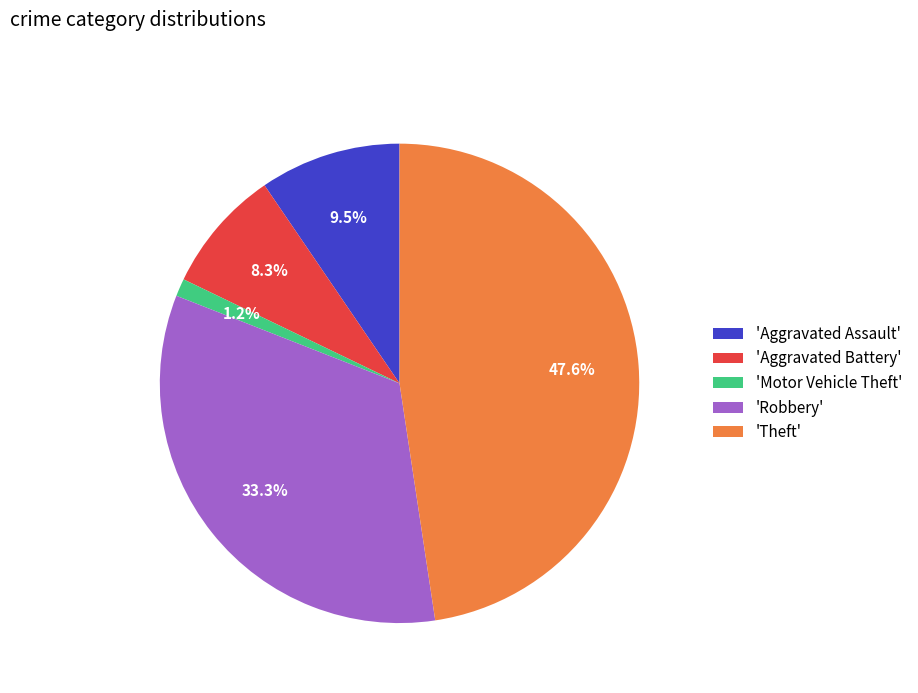

Which has a higher value, 'Motor Vehicle Theft' or 'Aggravated Assault'?

'Aggravated Assault'